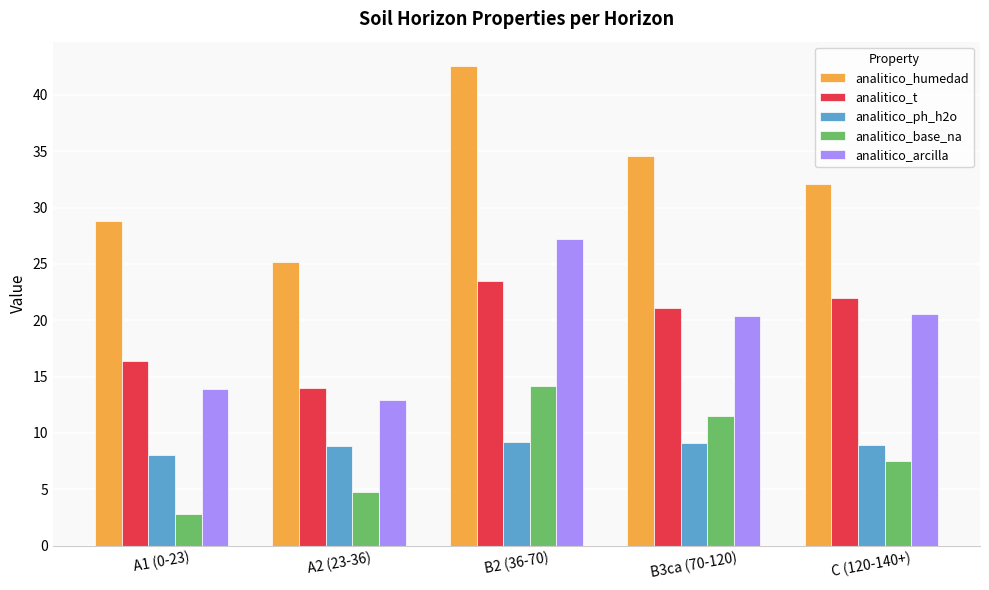

What is the difference between the second highest and second lowest values in the analitico_humedad series?

5.8